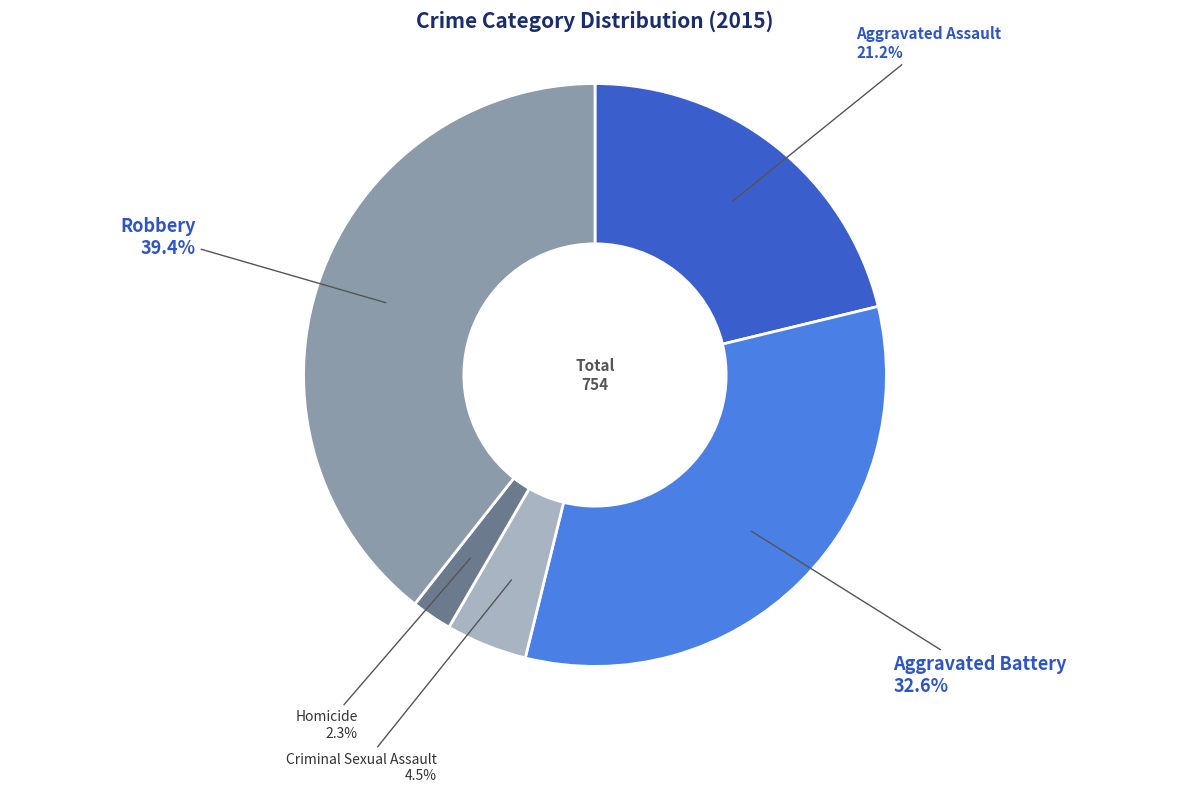

Which slice is the smallest?

Homicide